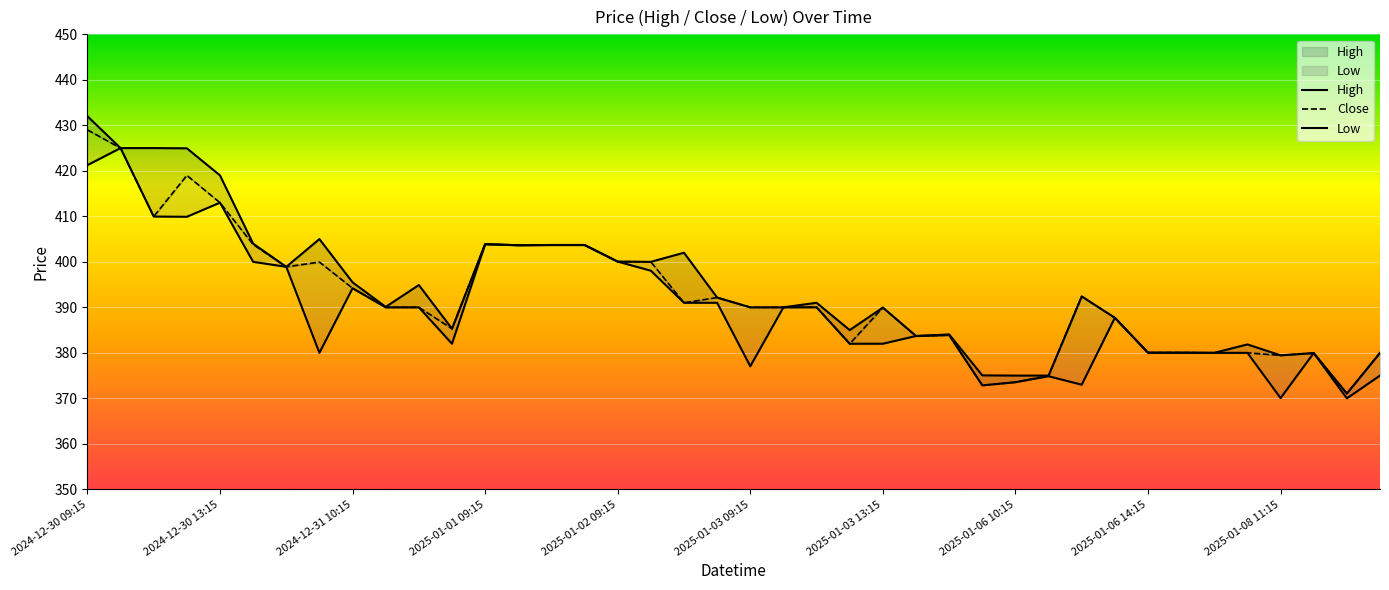

How many data points in Close are less than 390?

17